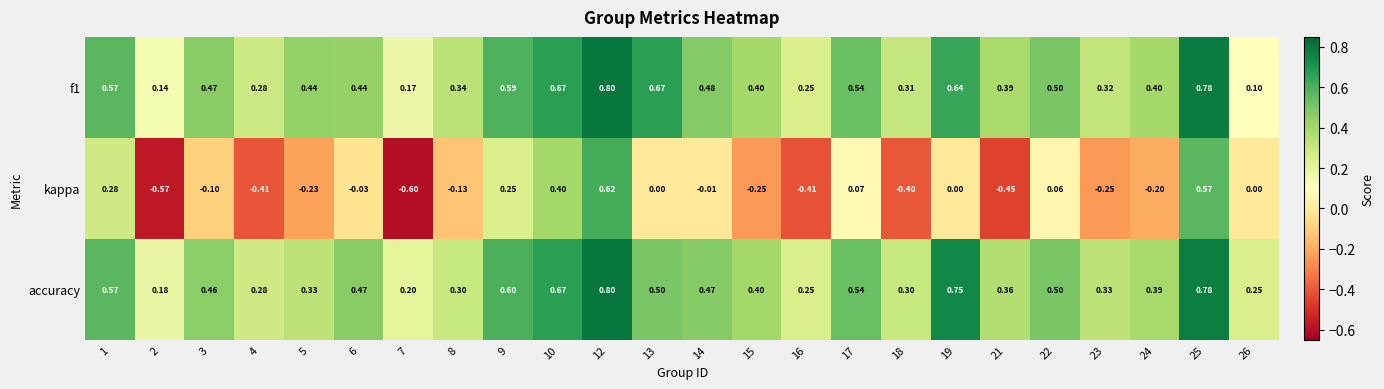

Between 3 and 14, which series saw the biggest shift?

kappa